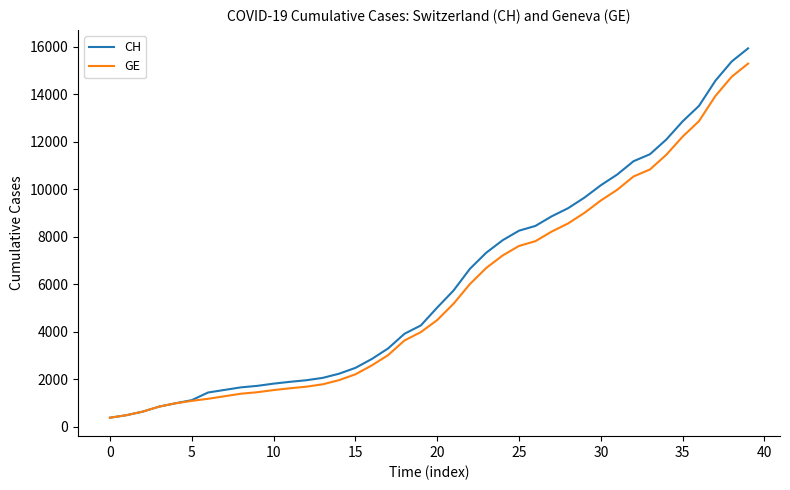

True or false: CH has more than 2 interior local peaks.

False